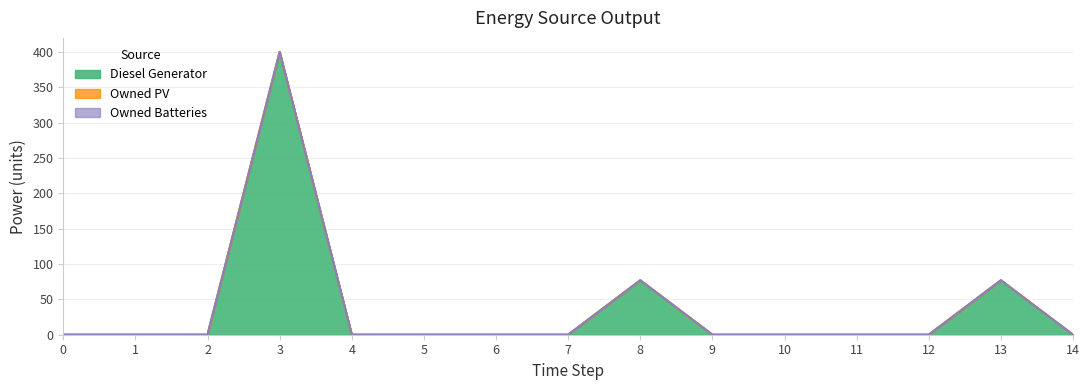

List the series in order of their peak value, lowest first.

Owned PV, Owned Batteries, Diesel Generator